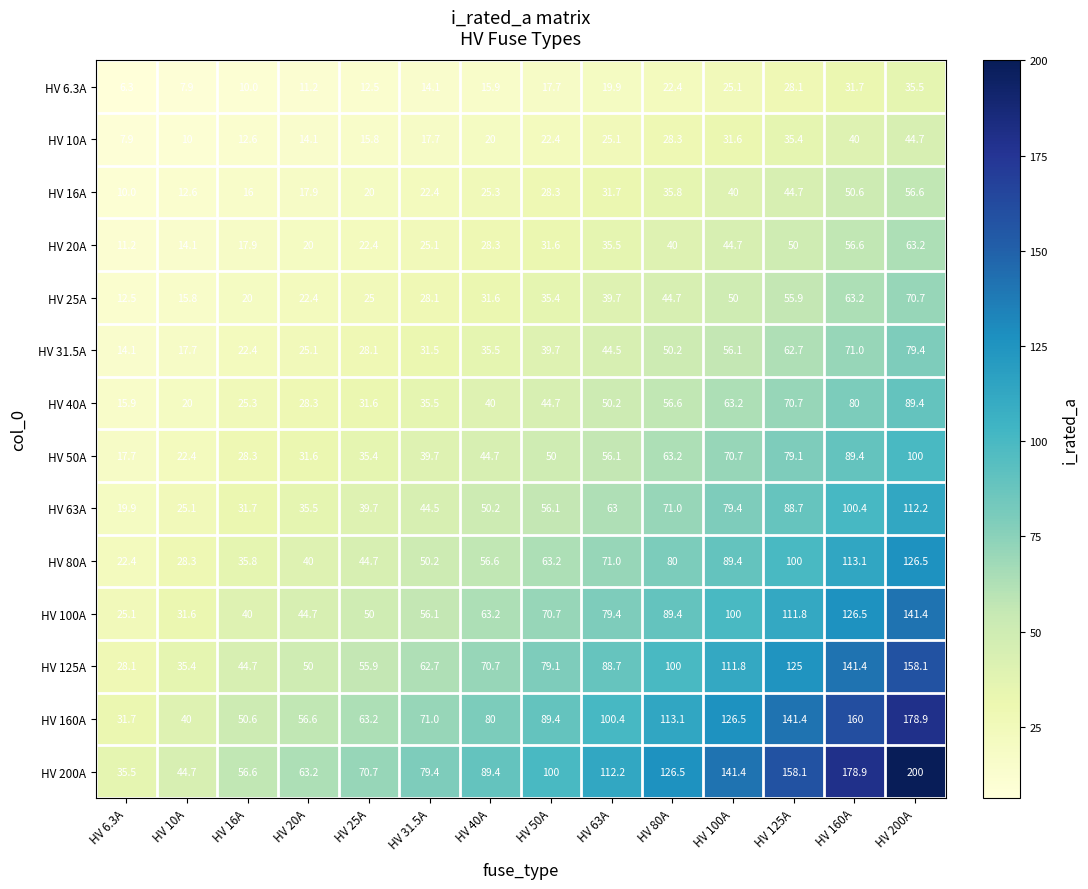

The HV 31.5A series shows 44.5 at HV 63A. True or false?

True